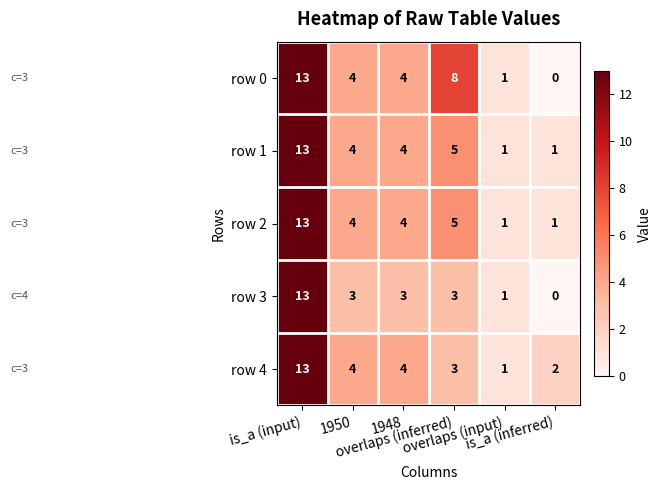

What is the average value of the row 1 series?

5